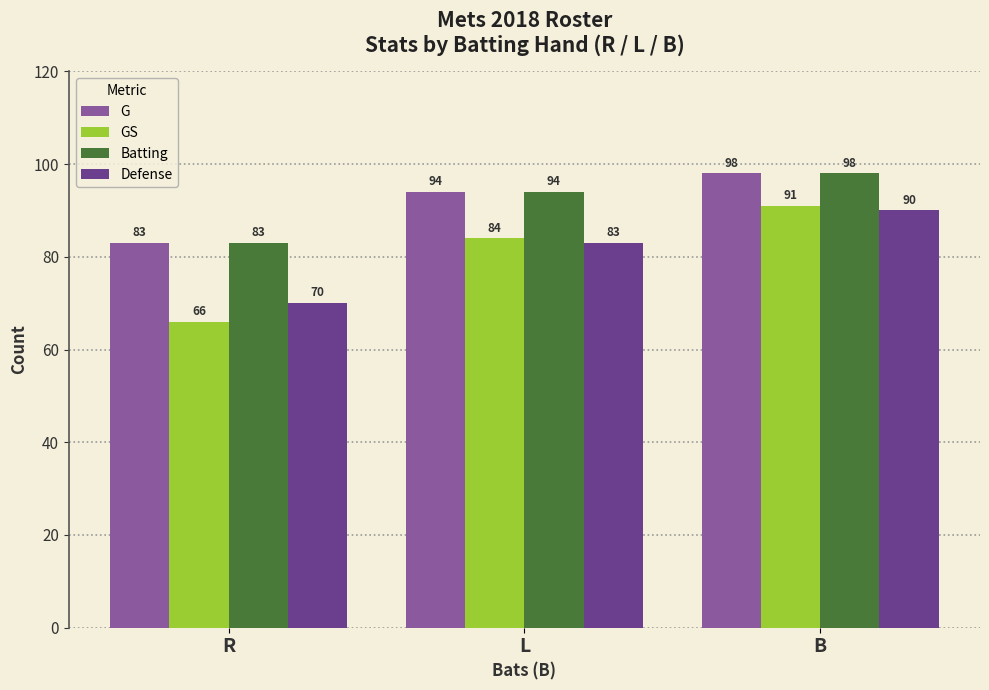

Between B and R, which is larger?

B